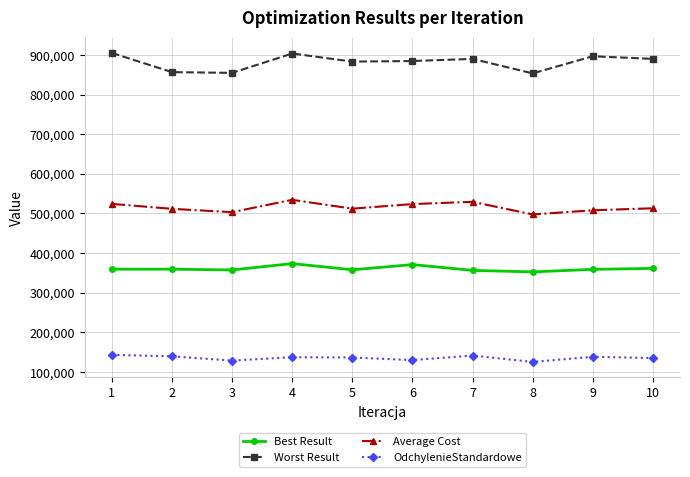

True or false: OdchylenieStandardowe and Best Result intersect in this chart.

False